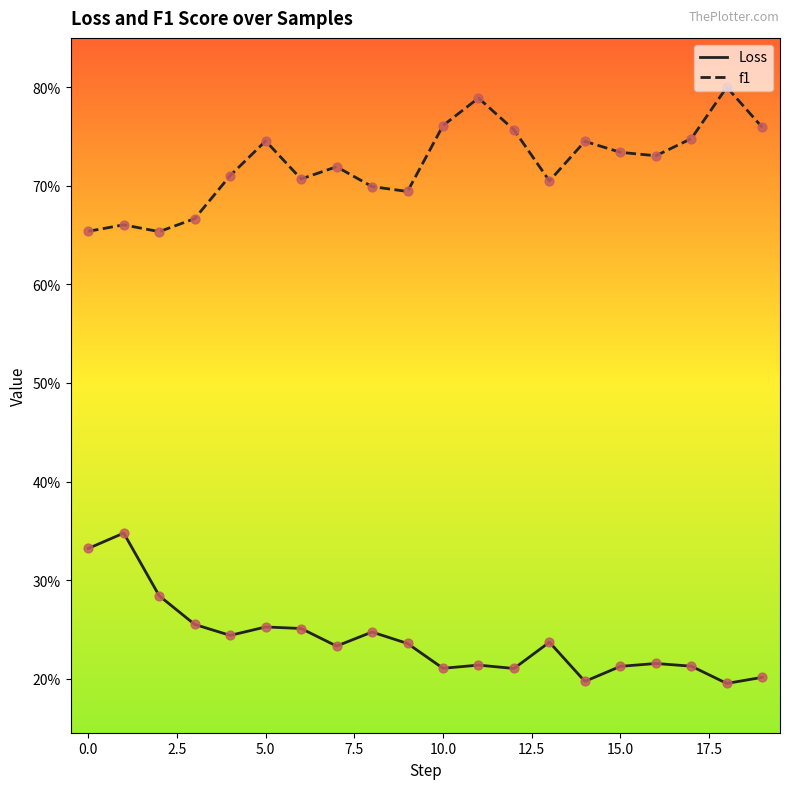

What are all the series names shown in the legend?

Loss, f1